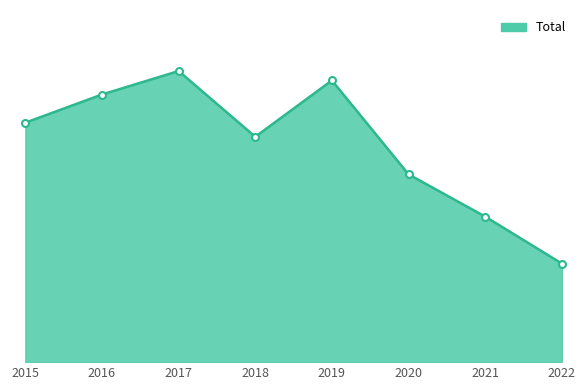

Between 2020 and 2018, which is larger?

2018